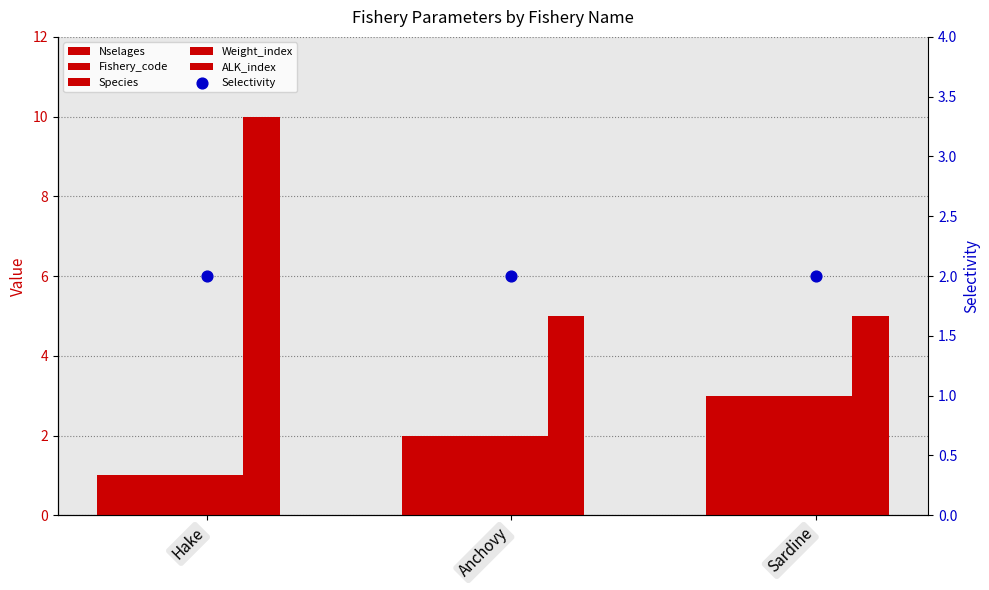

Which series reaches the maximum Y coordinate?

Nselages